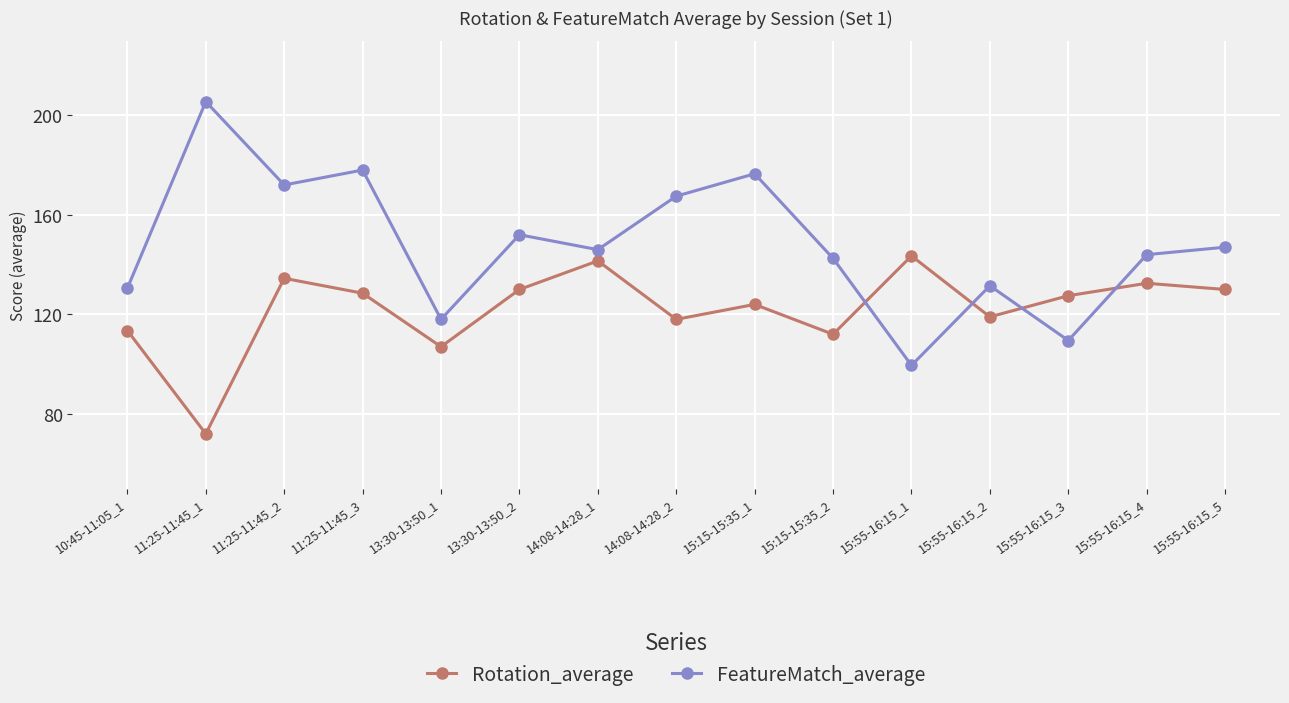

At which category does FeatureMatch_average reach its first local peak?

11:25-11:45_1